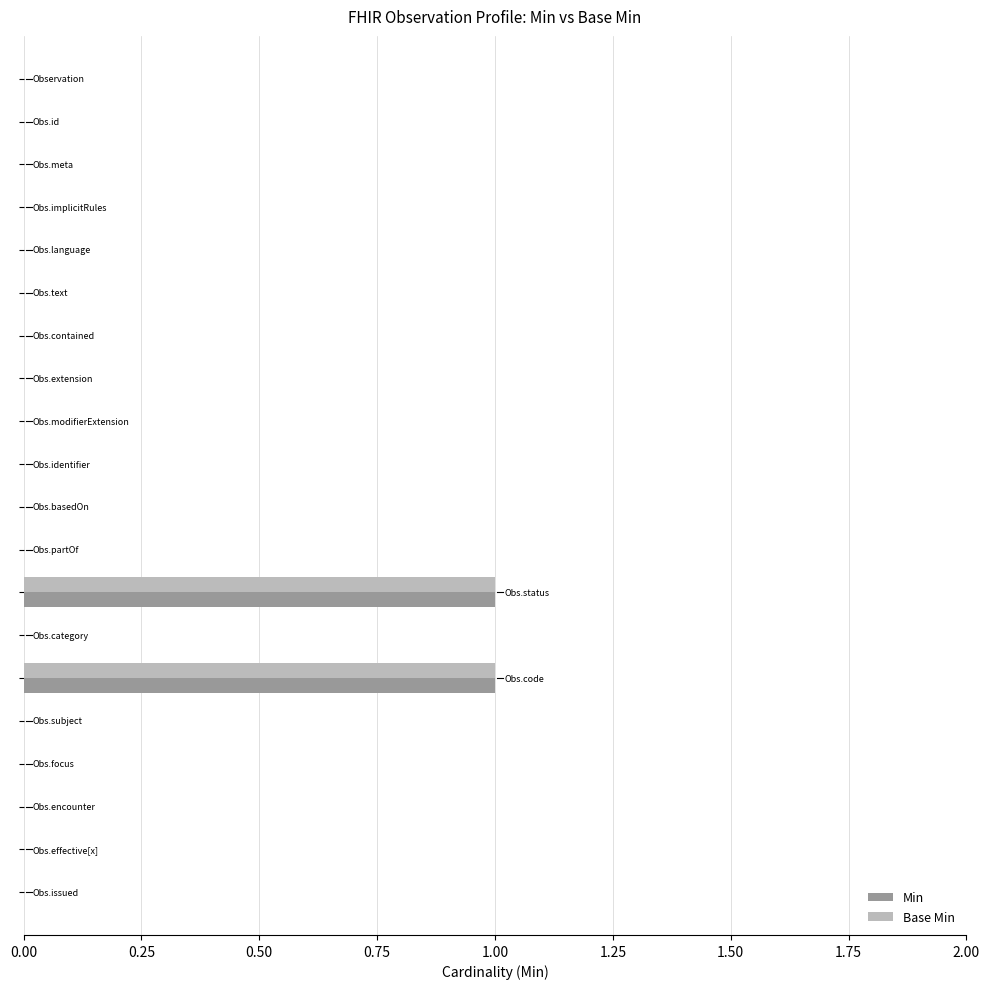

What is the highest value of the Base Min series?

1